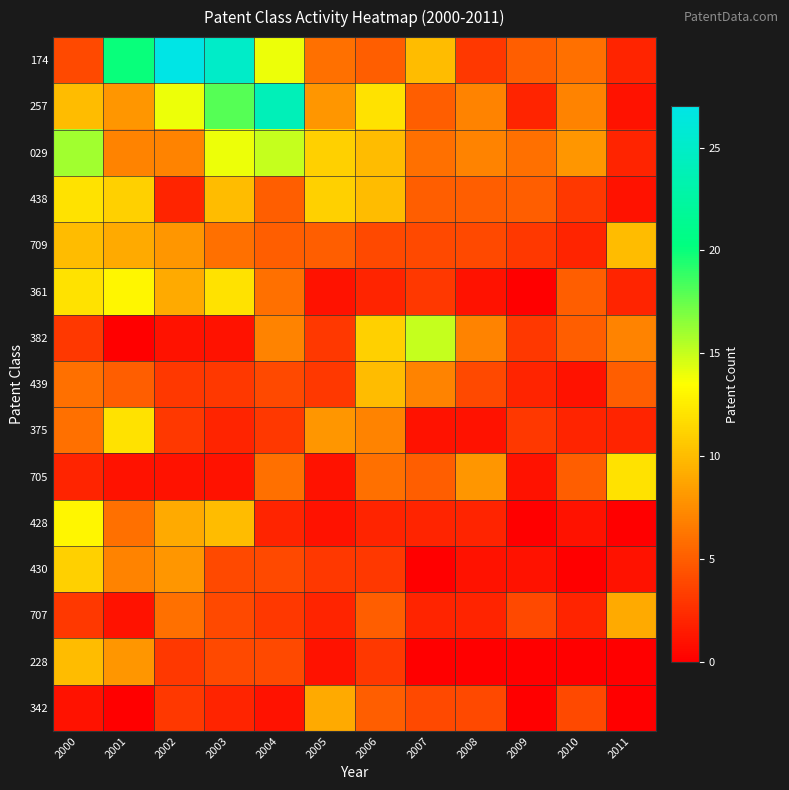

Reading right to left, list all the values displayed in this chart.

174: 2011=2	2010=6	2009=5	2008=3	2007=10	2006=5	2005=6	2004=14	2003=25	2002=27	2001=20	2000=4
257: 2011=1	2010=7	2009=2	2008=7	2007=5	2006=12	2005=8	2004=24	2003=18	2002=14	2001=8	2000=10
029: 2011=2	2010=8	2009=6	2008=7	2007=6	2006=10	2005=11	2004=15	2003=14	2002=7	2001=7	2000=16
438: 2011=1	2010=3	2009=5	2008=5	2007=5	2006=10	2005=11	2004=5	2003=10	2002=2	2001=11	2000=12
709: 2011=10	2010=2	2009=3	2008=4	2007=4	2006=4	2005=5	2004=5	2003=6	2002=8	2001=9	2000=10
361: 2011=2	2010=5	2009=0	2008=1	2007=3	2006=2	2005=1	2004=6	2003=12	2002=9	2001=13	2000=12
382: 2011=7	2010=5	2009=3	2008=7	2007=15	2006=11	2005=3	2004=7	2003=1	2002=1	2001=0	2000=3
439: 2011=5	2010=1	2009=2	2008=4	2007=7	2006=10	2005=3	2004=4	2003=3	2002=3	2001=5	2000=6
375: 2011=2	2010=2	2009=3	2008=1	2007=1	2006=7	2005=8	2004=3	2003=2	2002=3	2001=12	2000=6
705: 2011=12	2010=5	2009=1	2008=8	2007=5	2006=6	2005=1	2004=6	2003=1	2002=1	2001=1	2000=2
428: 2011=0	2010=1	2009=0	2008=2	2007=2	2006=2	2005=1	2004=2	2003=10	2002=9	2001=6	2000=13
430: 2011=1	2010=0	2009=1	2008=1	2007=0	2006=3	2005=3	2004=4	2003=4	2002=8	2001=7	2000=11
707: 2011=9	2010=2	2009=4	2008=2	2007=2	2006=5	2005=2	2004=3	2003=4	2002=6	2001=1	2000=3
228: 2011=0	2010=0	2009=0	2008=0	2007=0	2006=3	2005=1	2004=4	2003=4	2002=3	2001=8	2000=10
342: 2011=0	2010=4	2009=0	2008=4	2007=4	2006=5	2005=9	2004=1	2003=2	2002=3	2001=0	2000=1